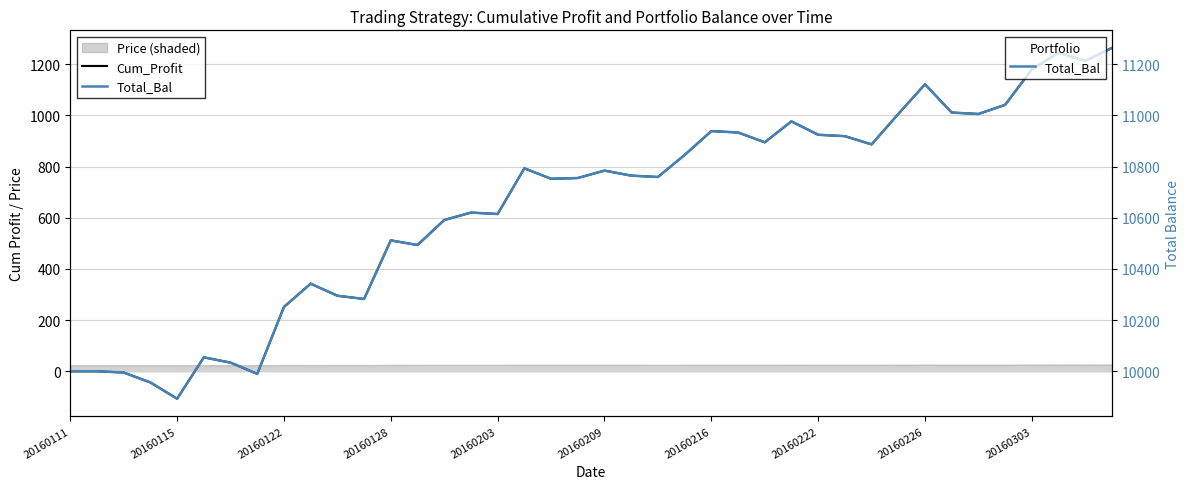

What is the sum of all Cum_Profit values?

25941.2